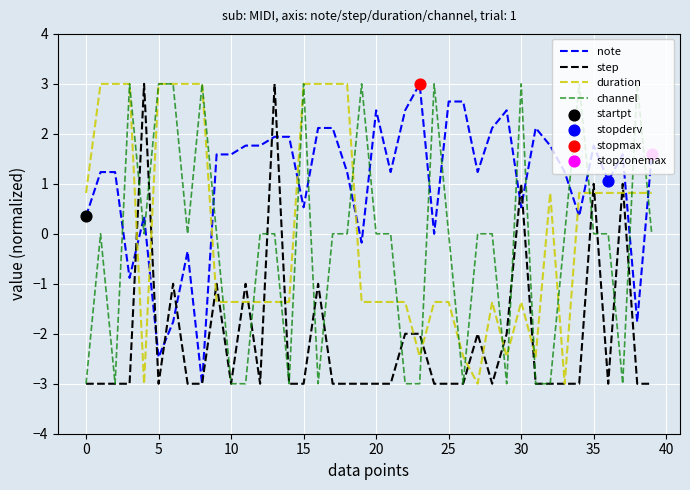

What is the lowest value of the note series?

-3.0